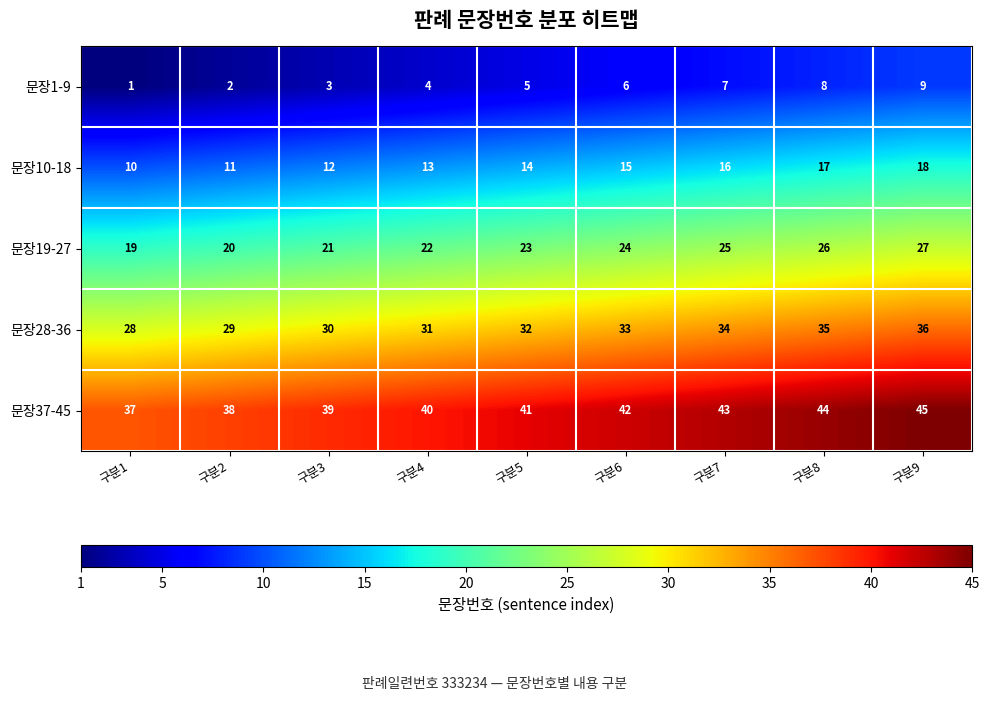

Which label corresponds to the smallest value in the chart?

구분1